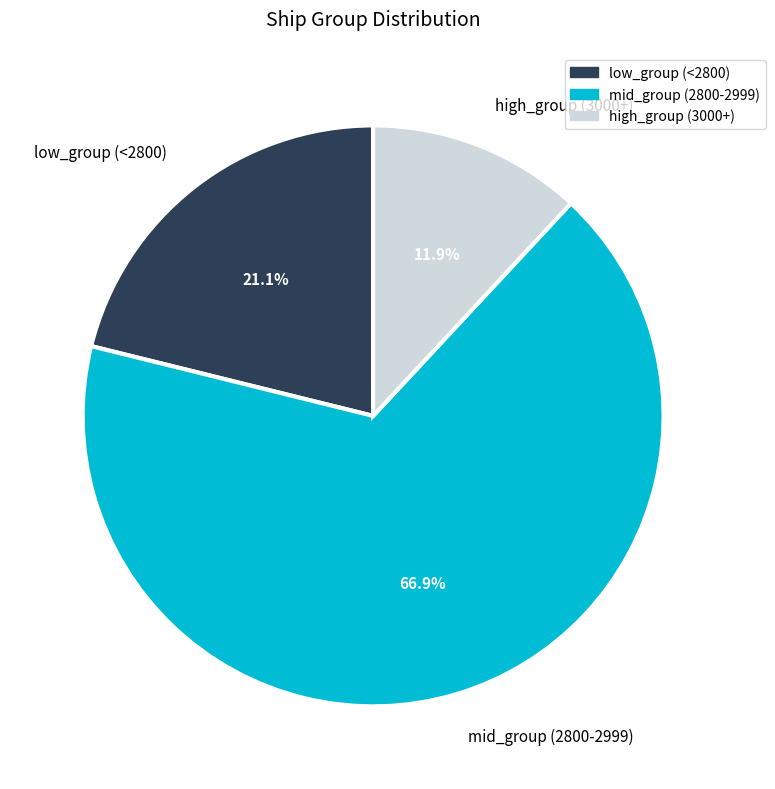

How much of the chart is everything except low_group (<2800)?

78.9%